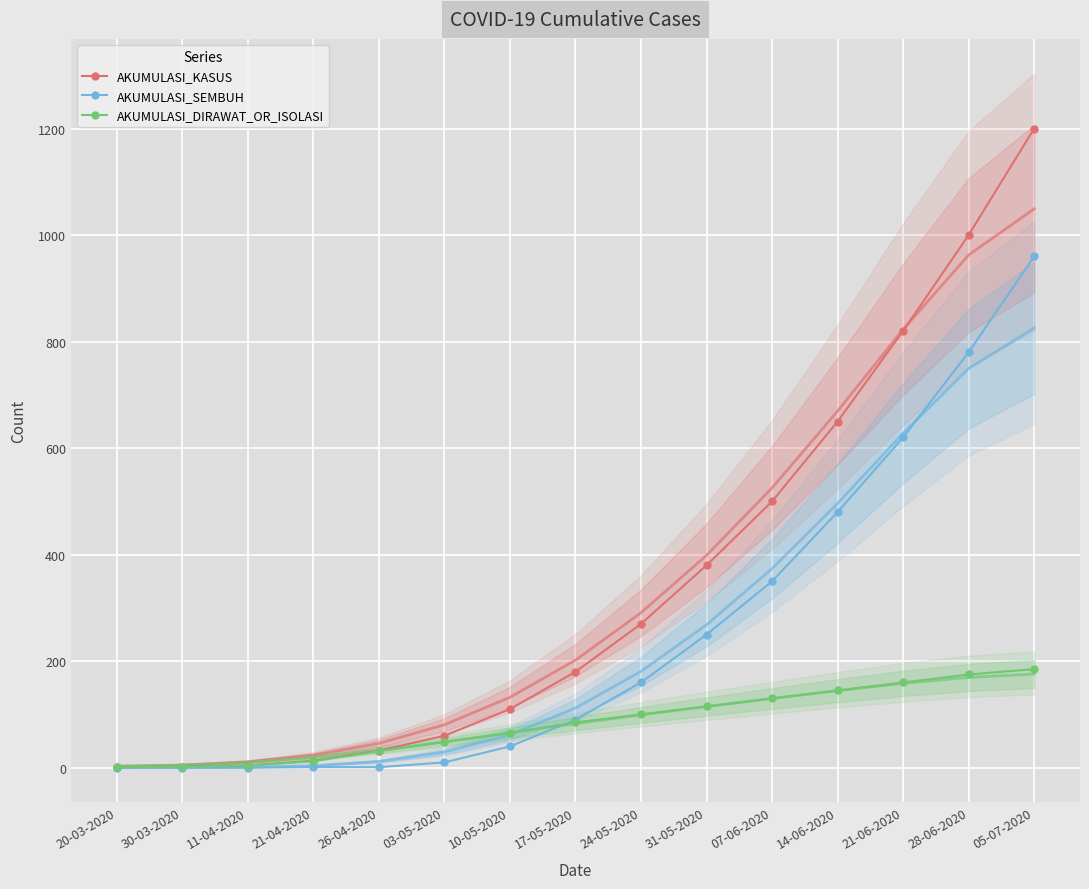

What is the highest value of the AKUMULASI_KASUS series?

1200